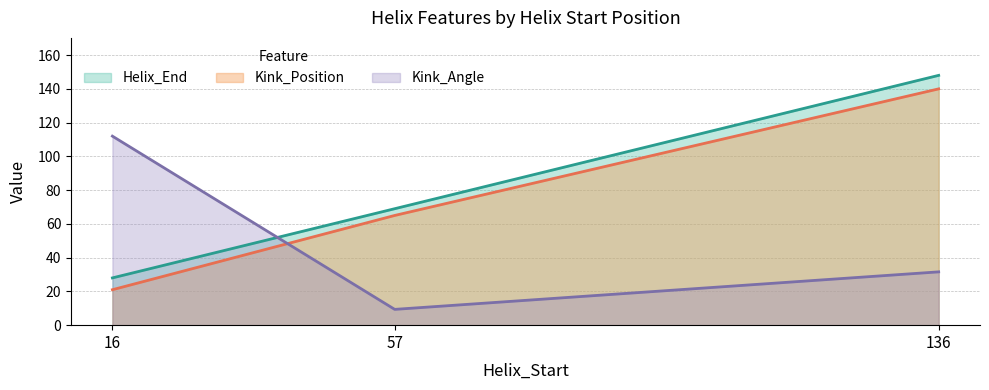

The Kink_Position series shows 21.0 at 16. True or false?

True